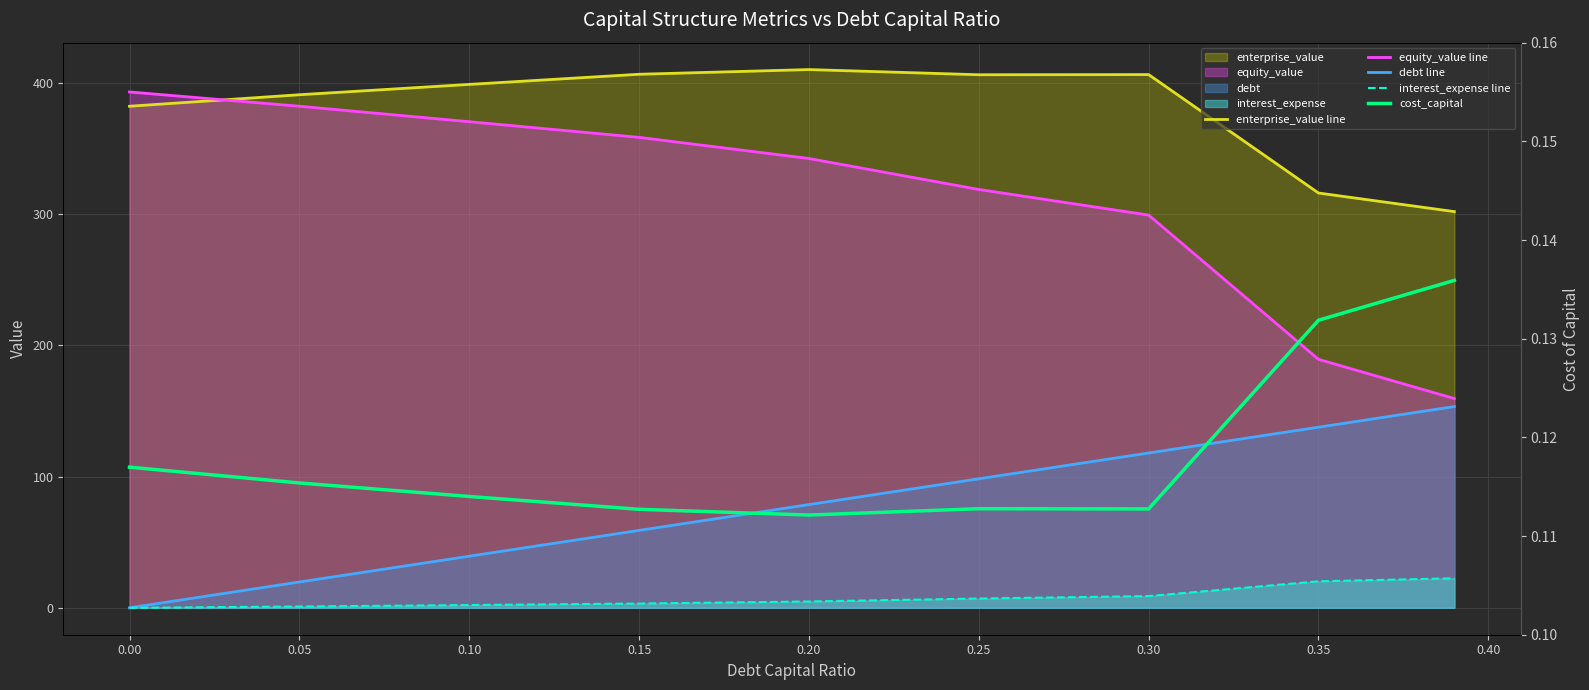

What is the approximate value of cost_capital at 0.30?

0.1